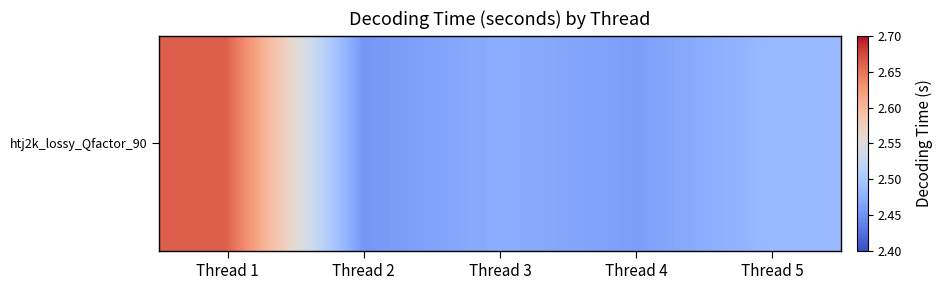

At which category does the chart reach its peak across all series?

Thread 1